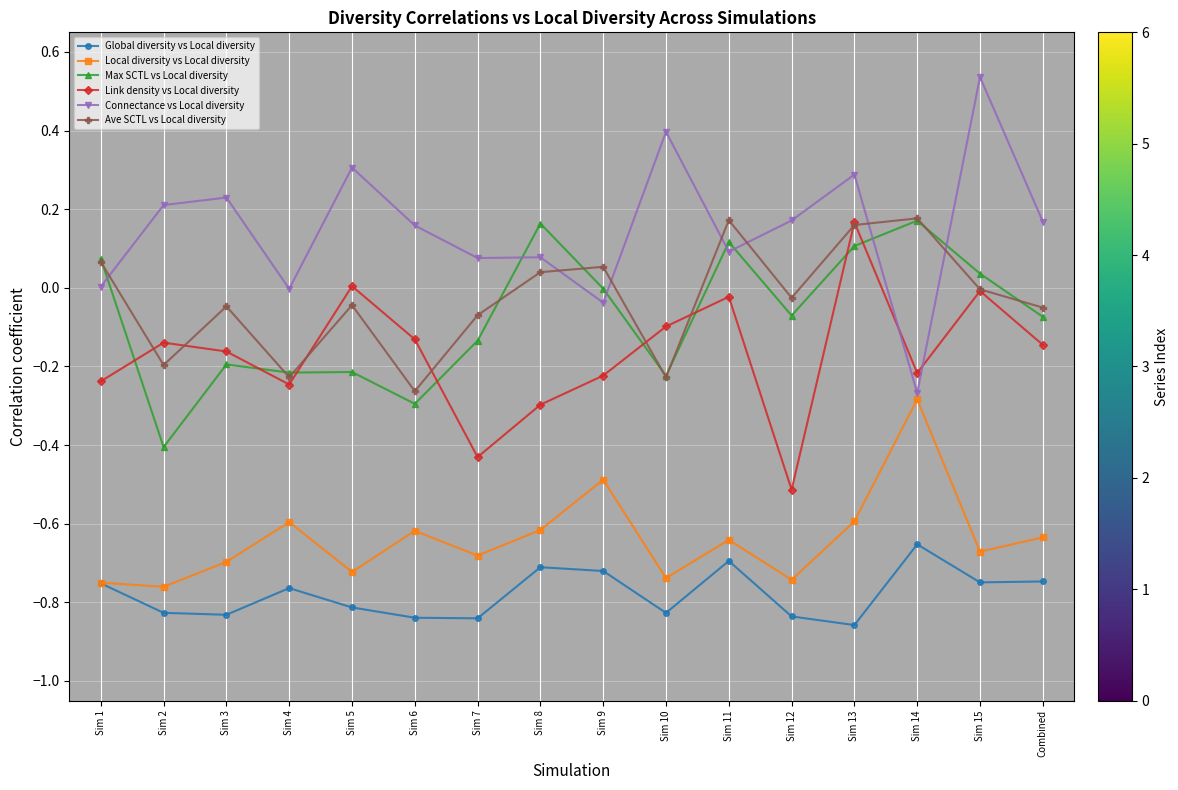

True or false: Global diversity vs Local diversity and Link density vs Local diversity cross at least once.

False